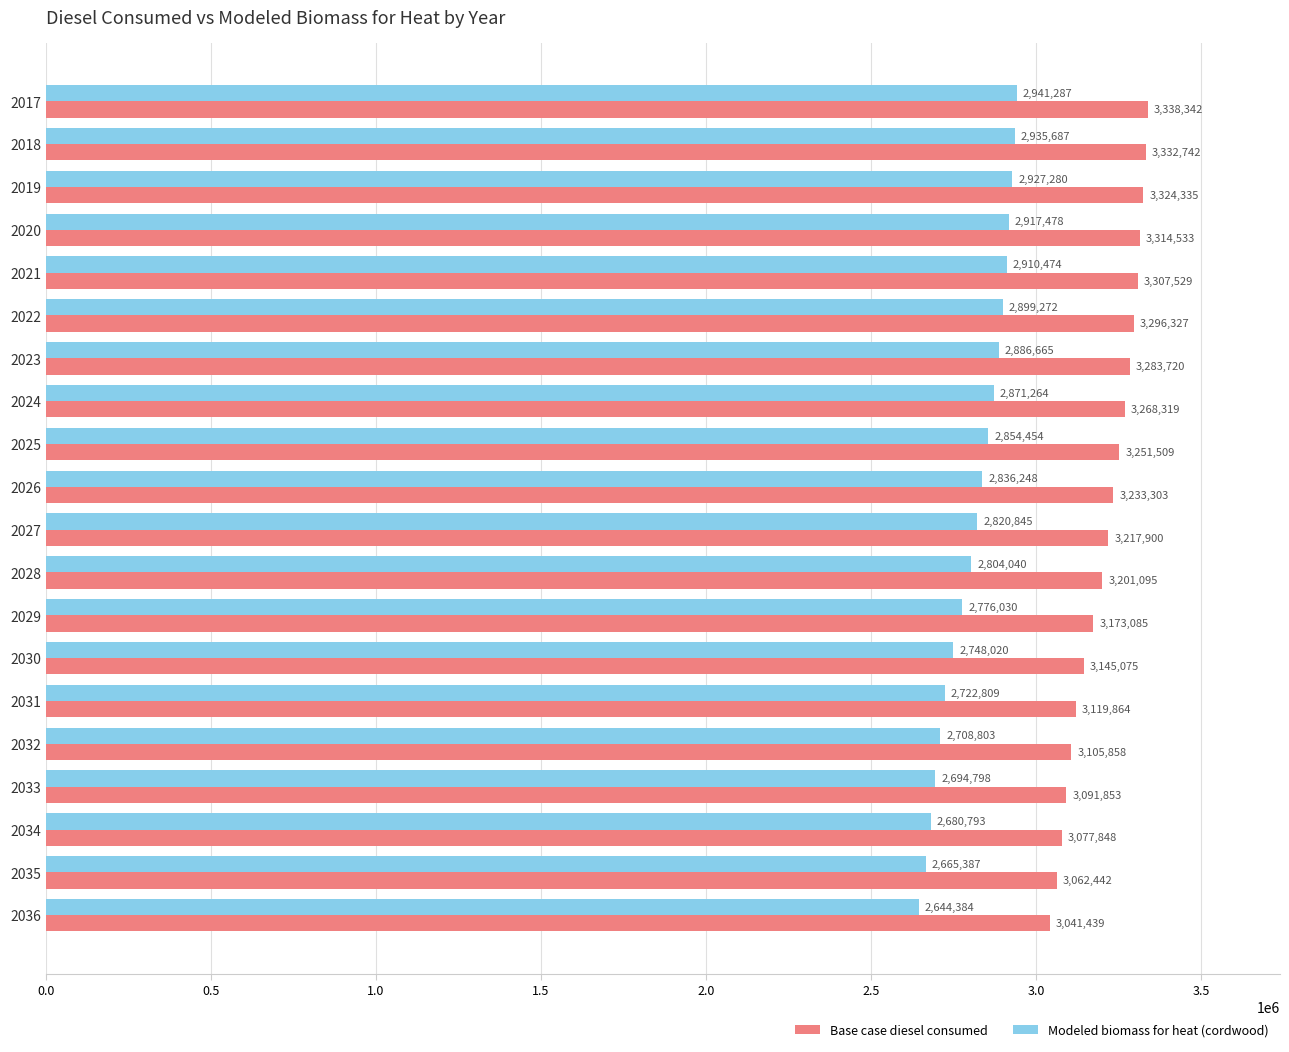

Rank the series by their maximum value, from lowest to highest.

Modeled biomass for heat (cordwood), Base case diesel consumed